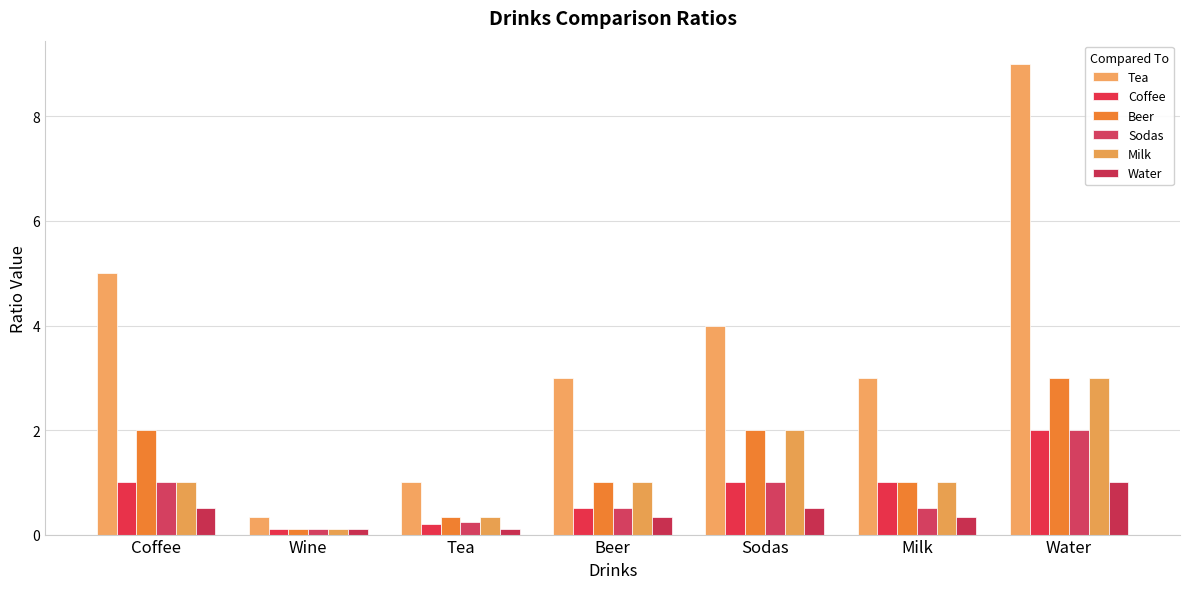

What is the spread (max minus min) of values at Beer?

2.7